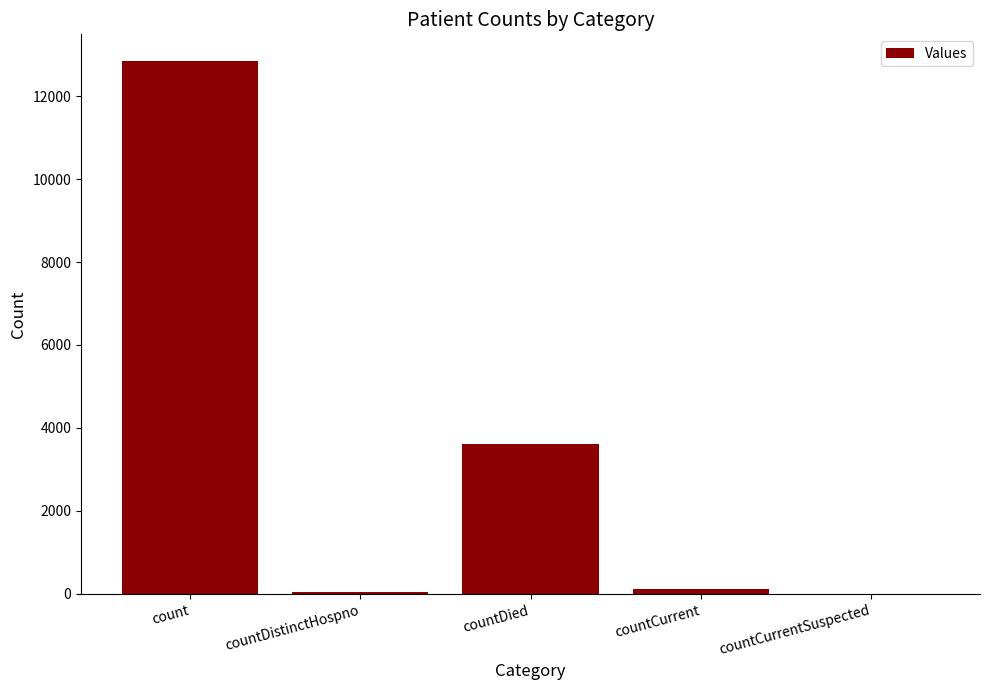

True or false: the data shows -3907 at countCurrentSuspected.

False